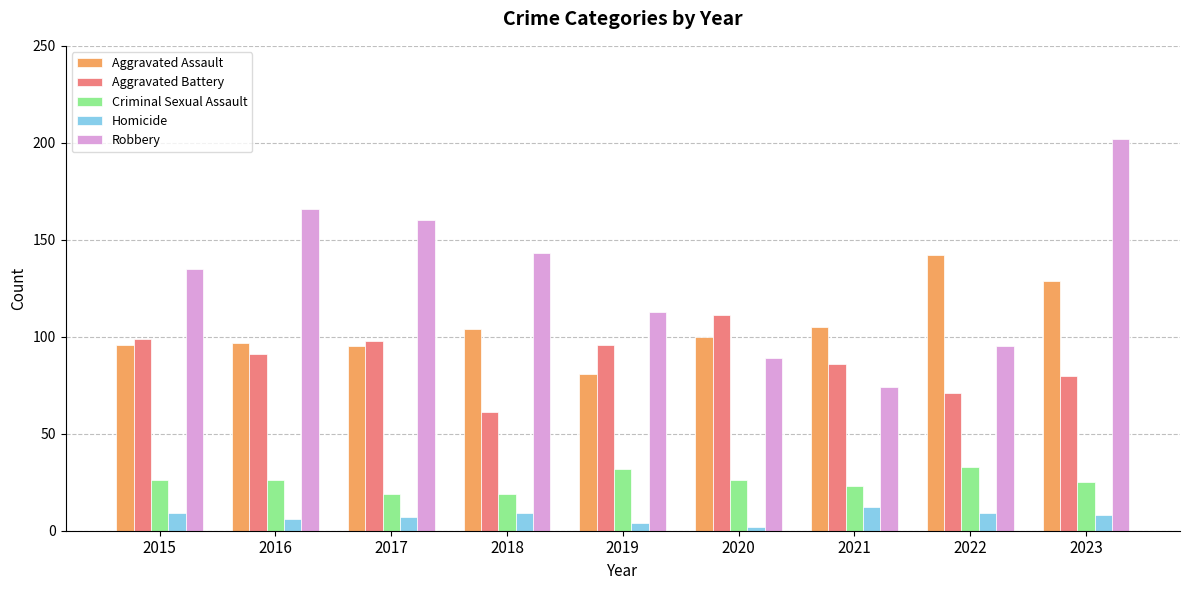

Which series has the largest total across all categories?

Robbery